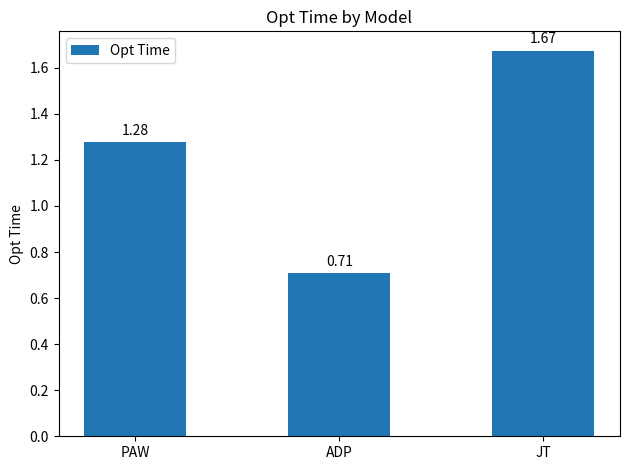

List the labels in order of value, smallest first.

ADP, PAW, JT